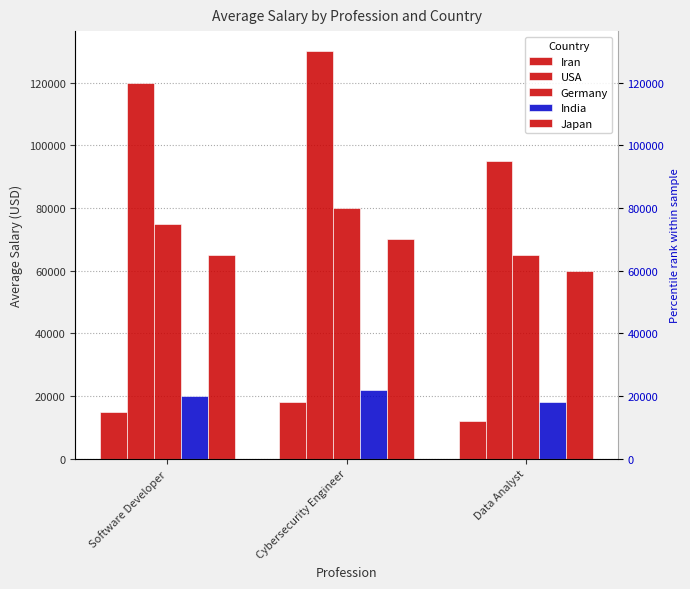

What is the approximate value of Japan at Data Analyst, to the nearest 50?

60000